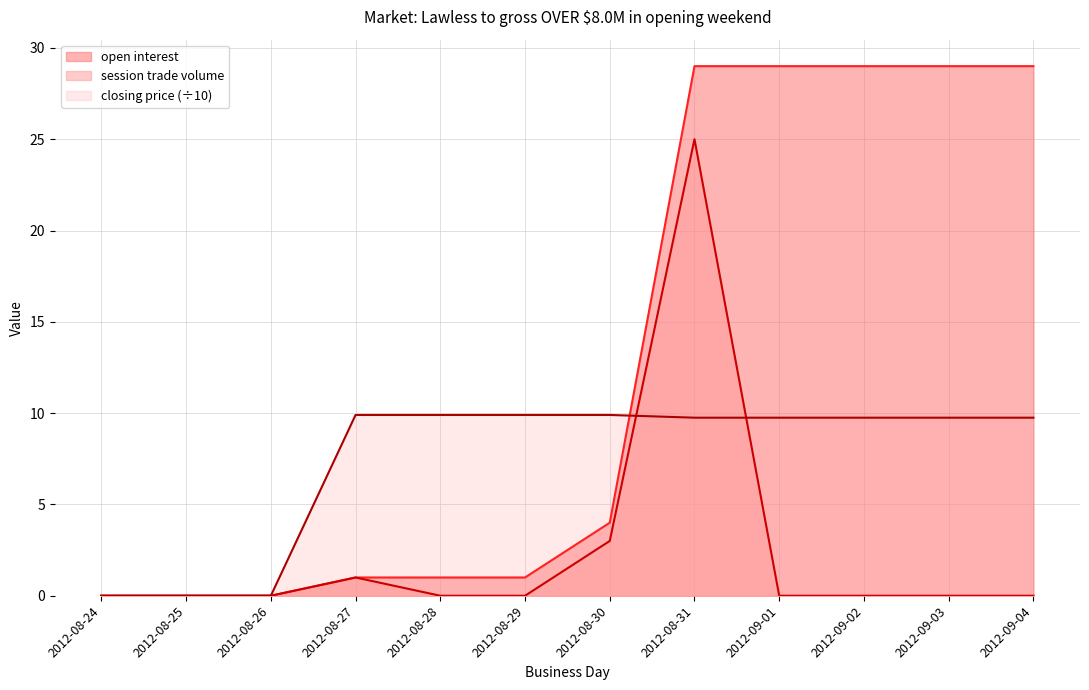

Between 2012-08-24 and 2012-09-04, which series saw the biggest shift?

open interest